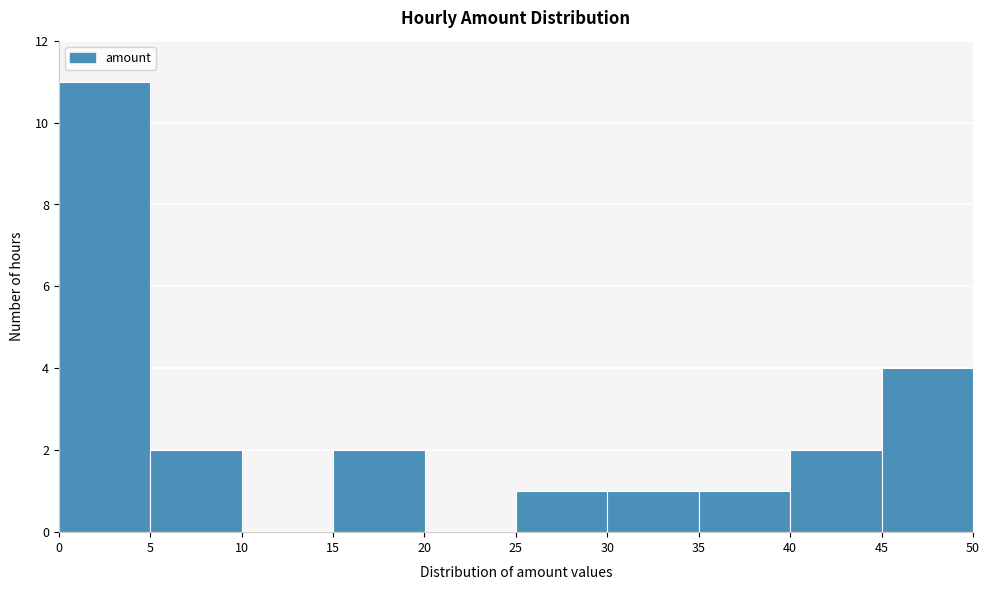

How tall is the bar that spans 45 to 50 on the x-axis? The values are not printed on the chart, so give them approximately, as read against the axis.

4